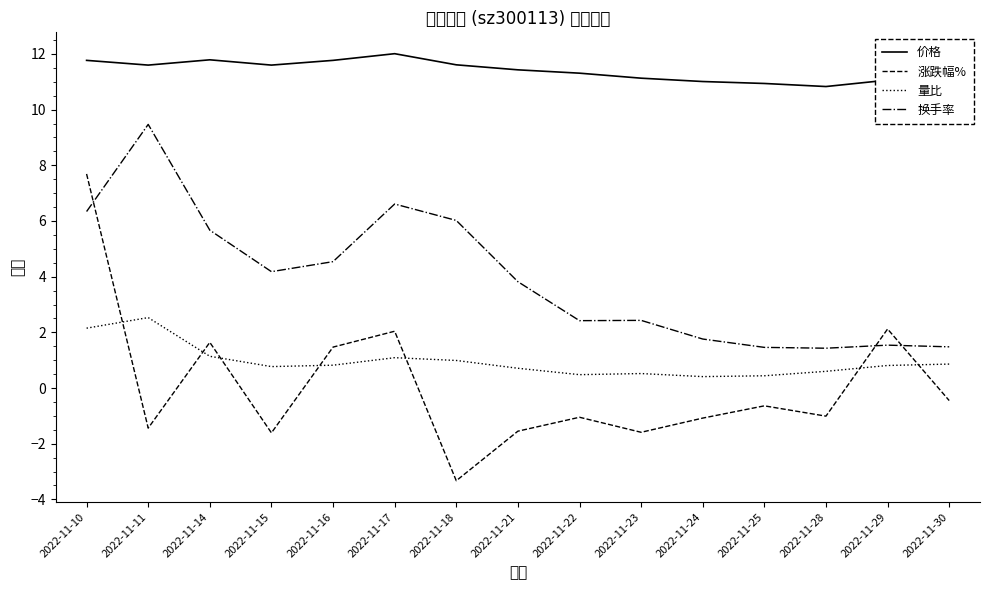

Count the number of data series in this chart.

4